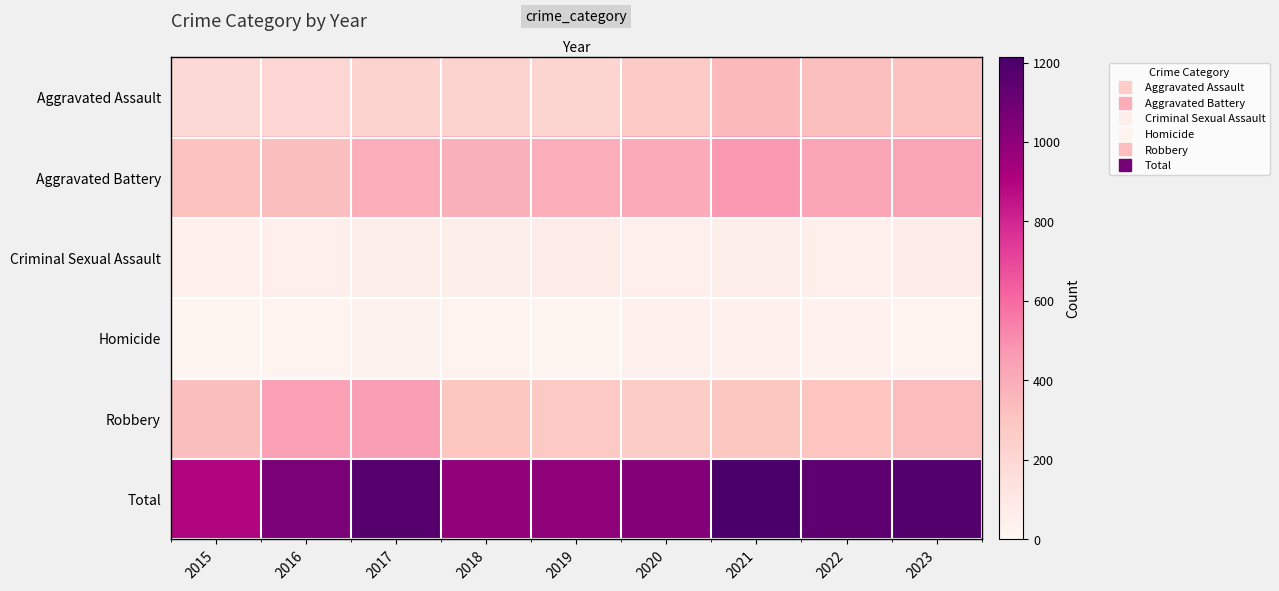

Which has a higher value, 2020 or 2019?

2020